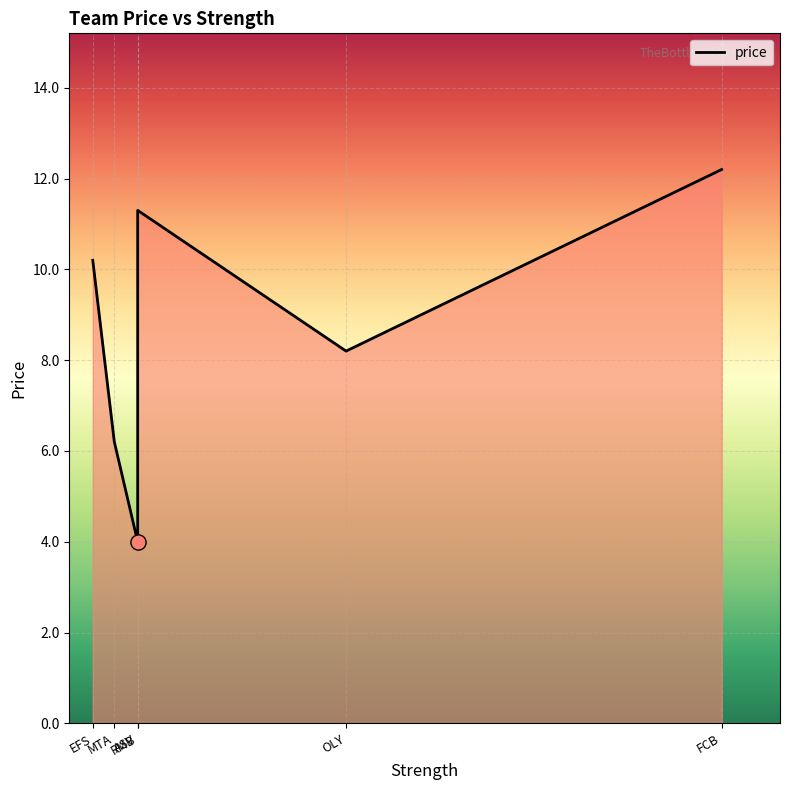

What is the difference between the second highest and minimum values?

7.3